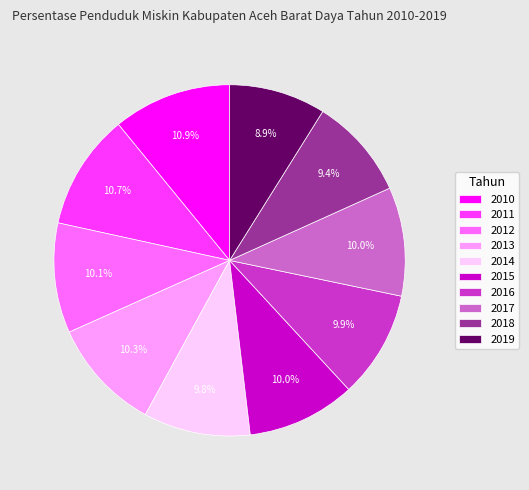

What is the ratio of the value at 2013 to the value at 2010?

0.9